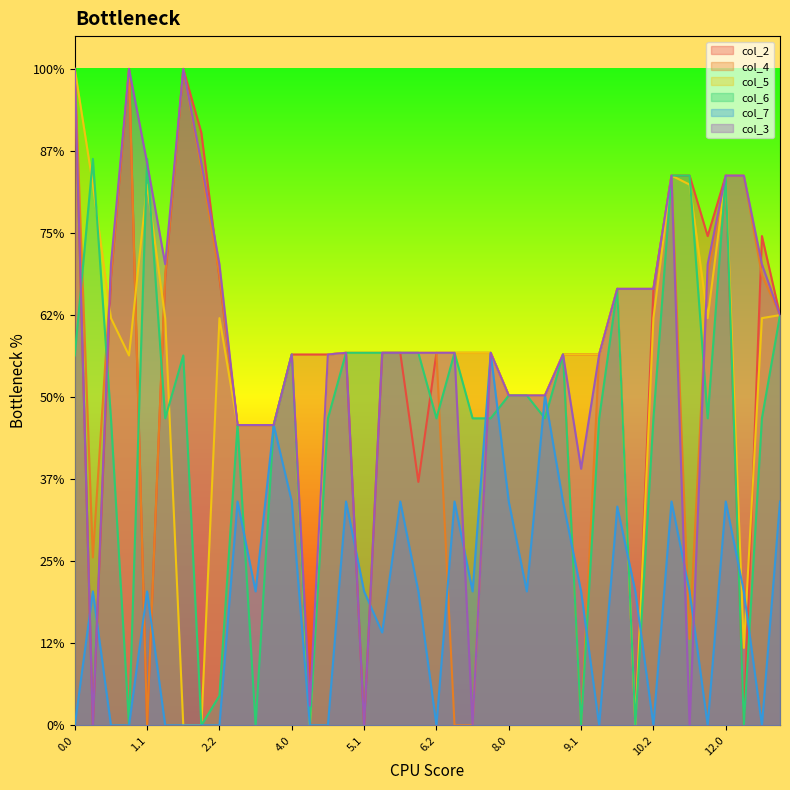

How many times do col_4 and col_5 cross each other?

4